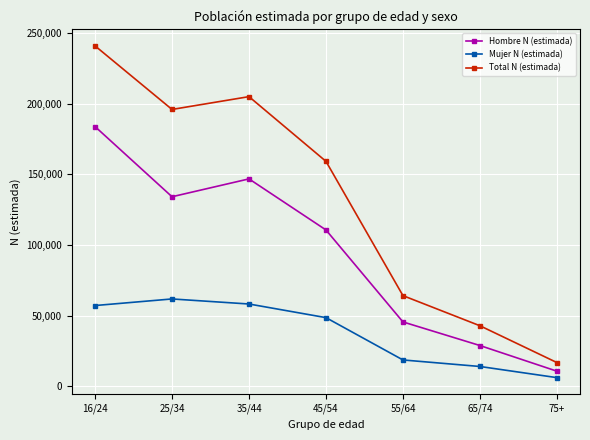

Where does the Total N (estimada) series first go above 159284?

16/24